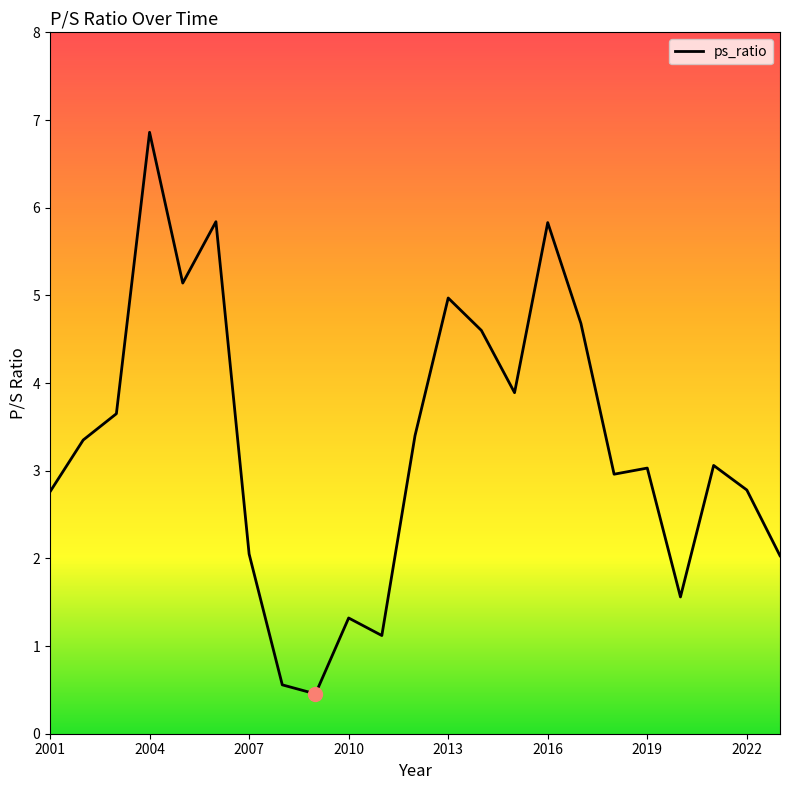

What is the difference between the maximum and minimum values?

6.4